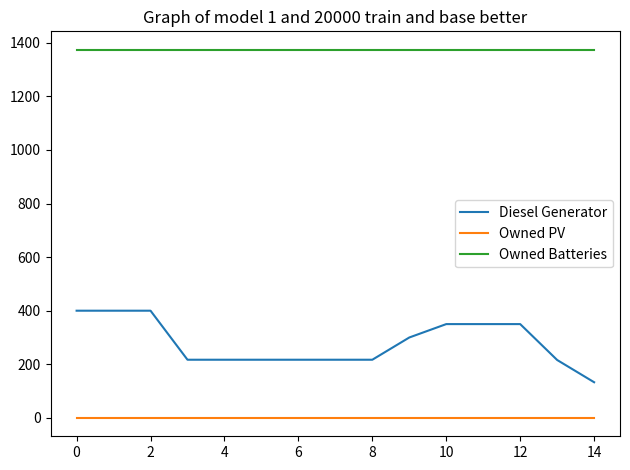

How many lines are shown in the chart?

3